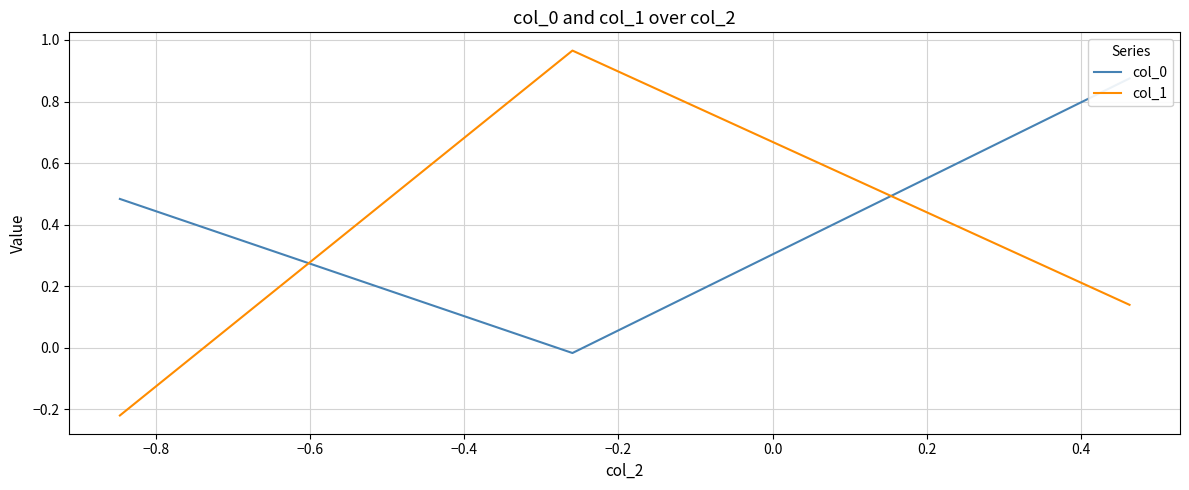

The value of col_1 at −0.6 is 0.2. True or false?

False